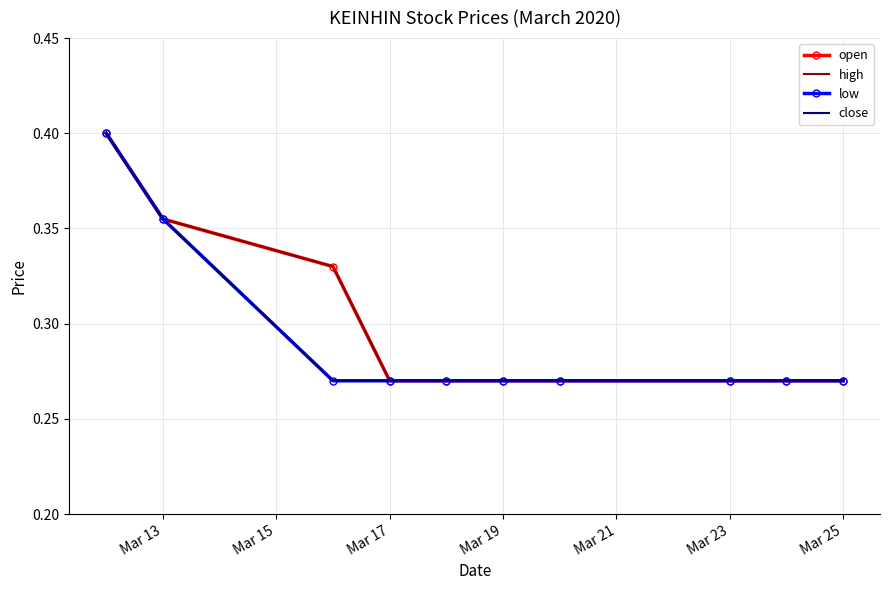

What is the sum of all open values?

3.0